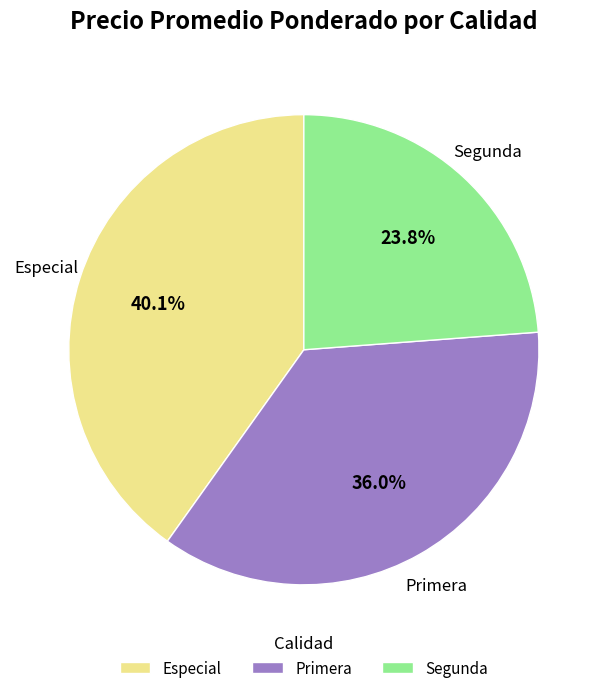

Combined, do Especial and Primera account for over 50%?

Yes